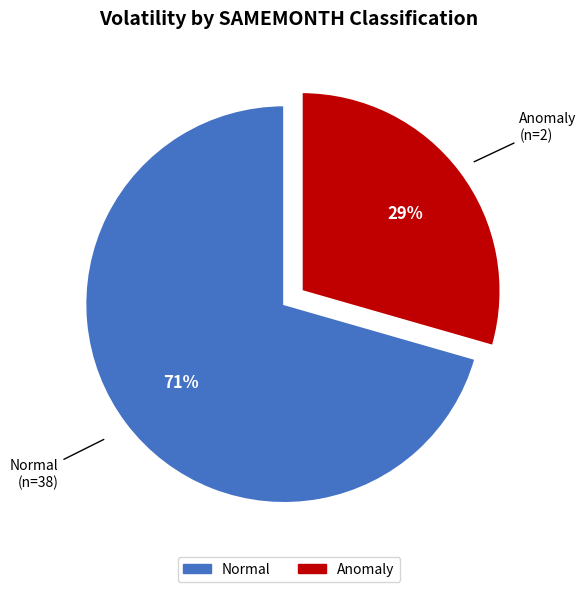

How many segments does this pie chart have?

2